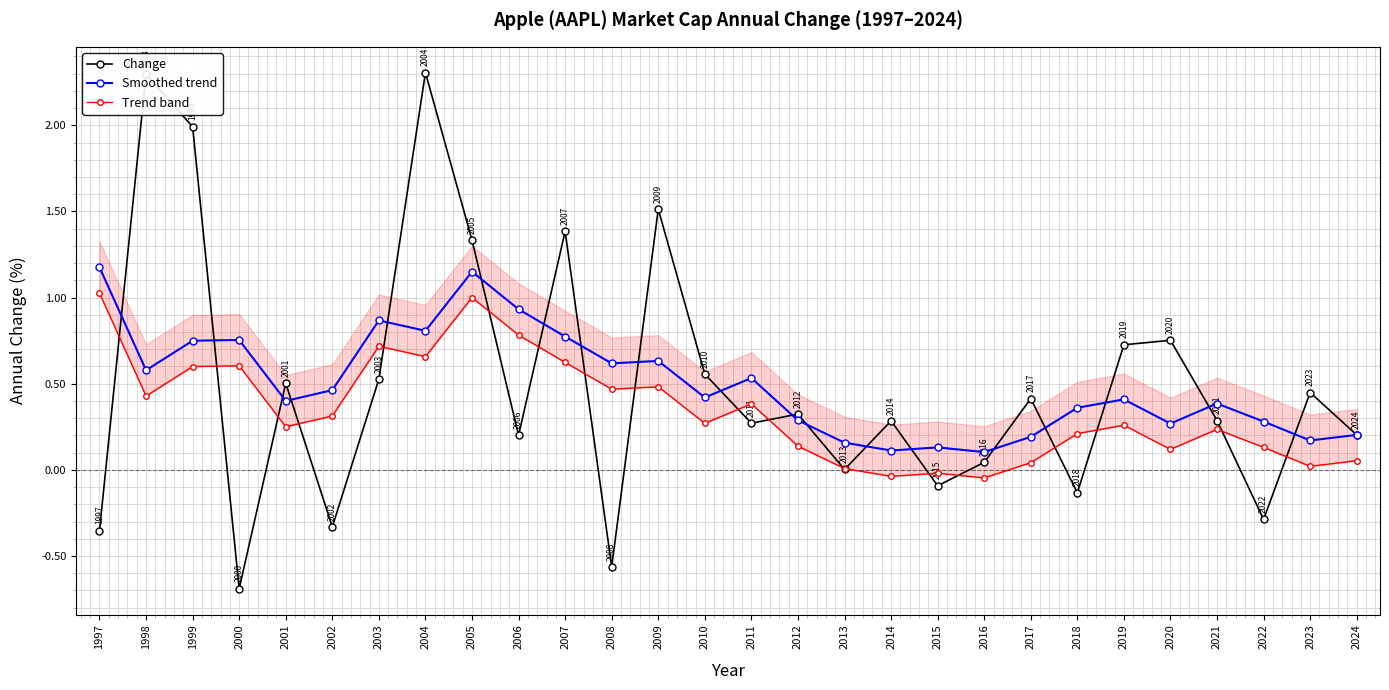

Rank the series at 2019 from lowest to highest value.

Trend band, Smoothed trend, Change